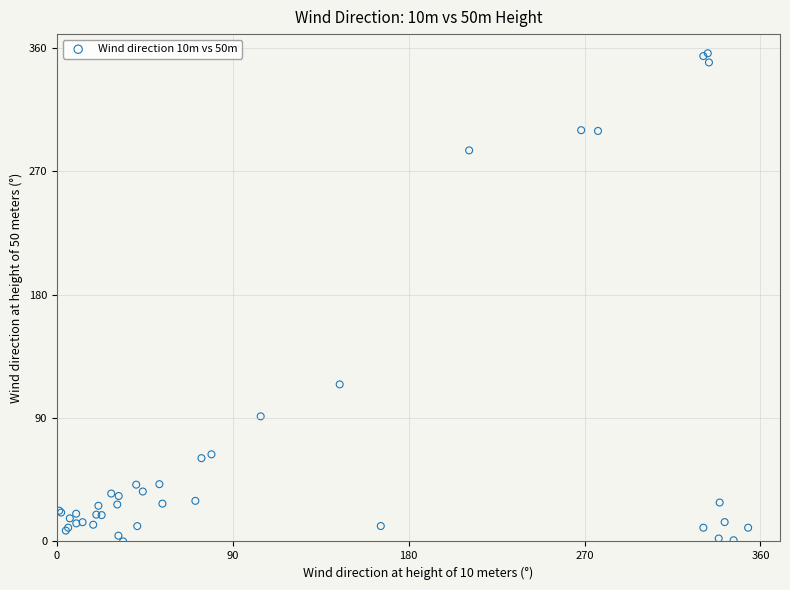

What Y value in the scatter plot is closest to 178?

114.6